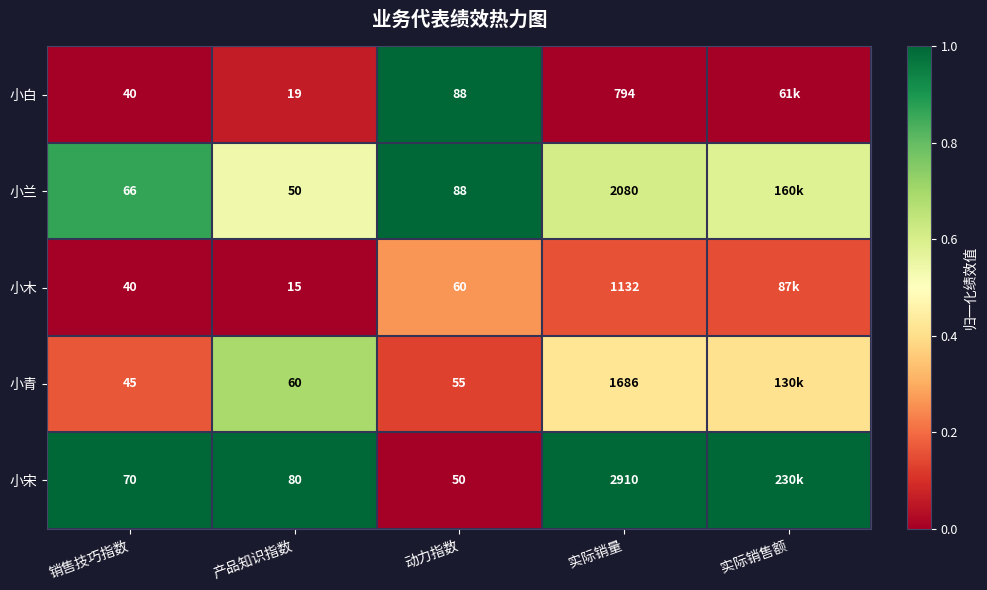

Between 产品知识指数 and 动力指数, which series saw the biggest shift?

小白